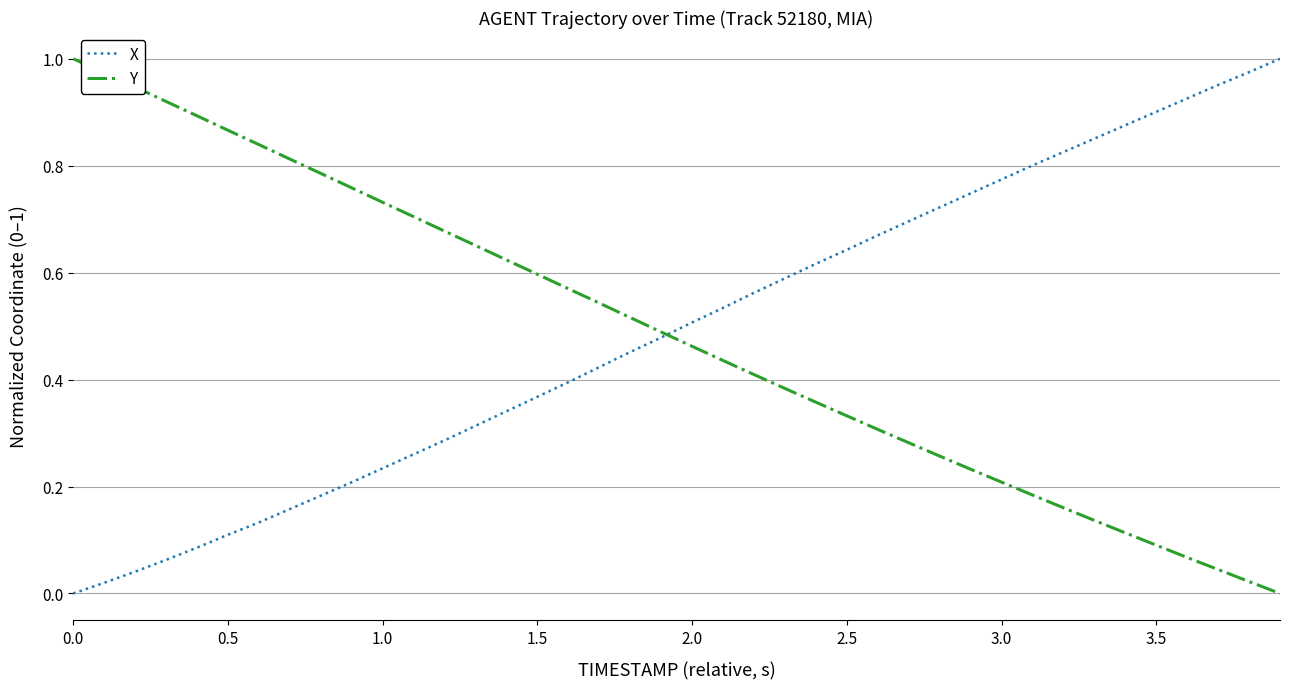

Which series ends up on top after the final intersection of Y and X?

X